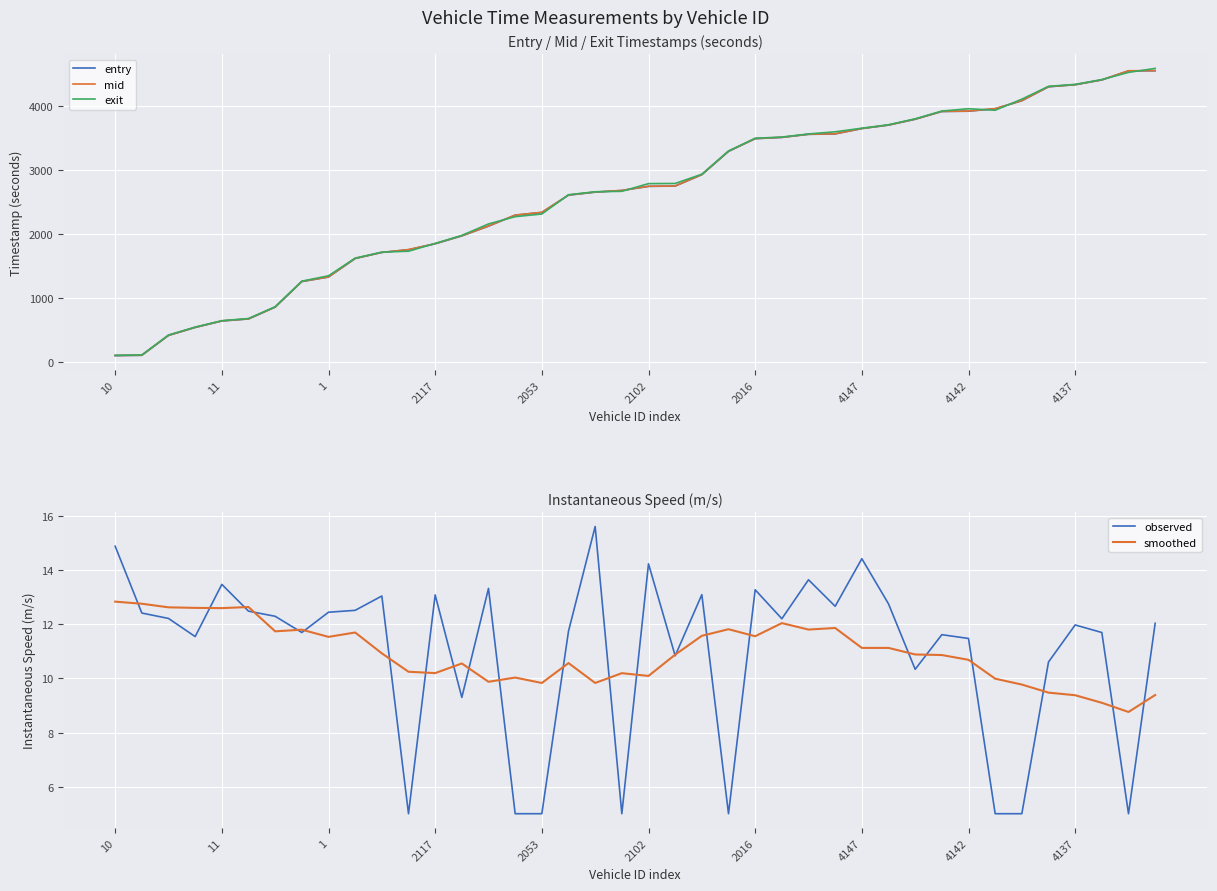

What is the approximate value of exit at 11?

651.9